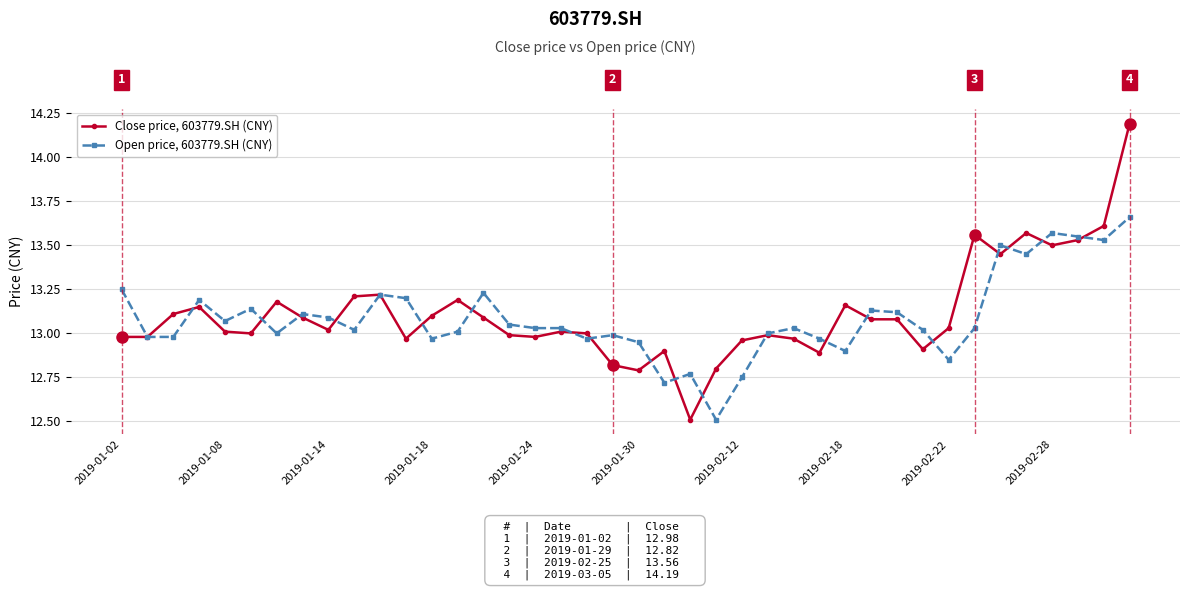

Which series has the widest spread of values?

Close price, 603779.SH (CNY)